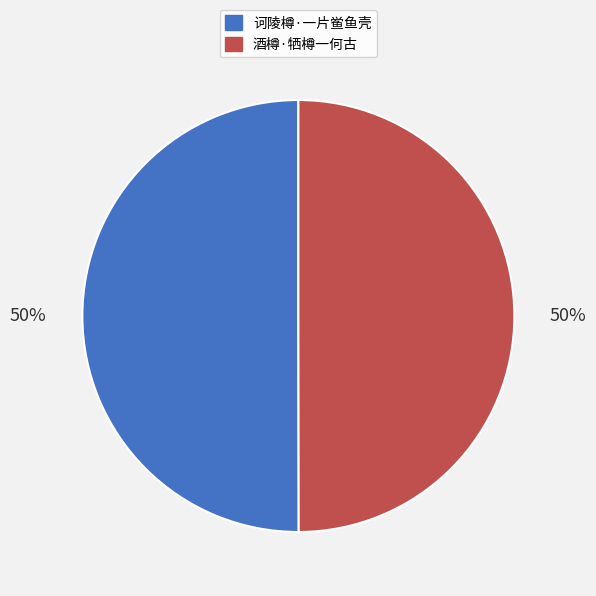

Approximately how many times larger is the value at 诃陵樽·一片鲎鱼壳 compared to 酒樽·牺樽一何古?

1.0